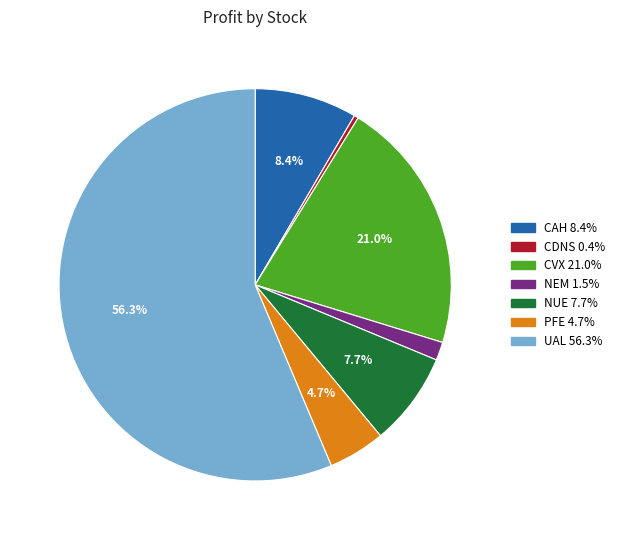

Is the sum of NEM and UAL greater than half?

Yes